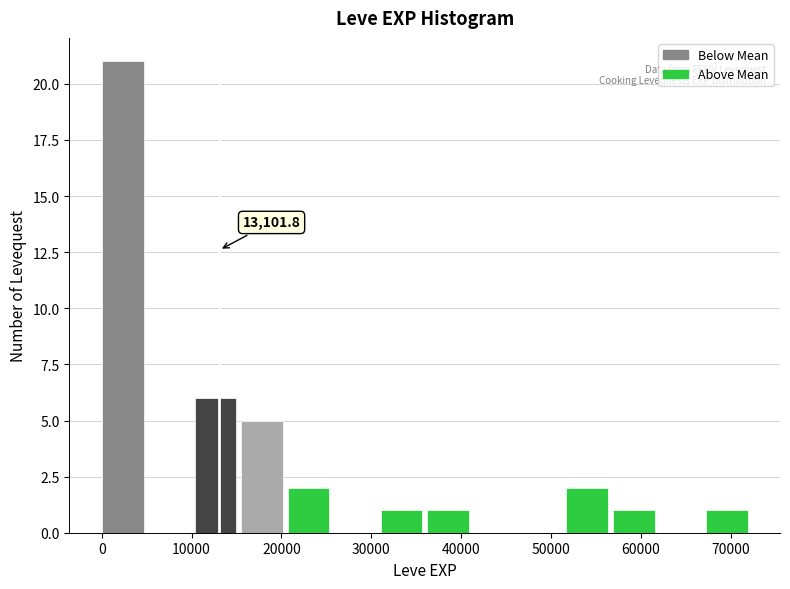

Which range on the x-axis has the tallest bar?

0 to 5000